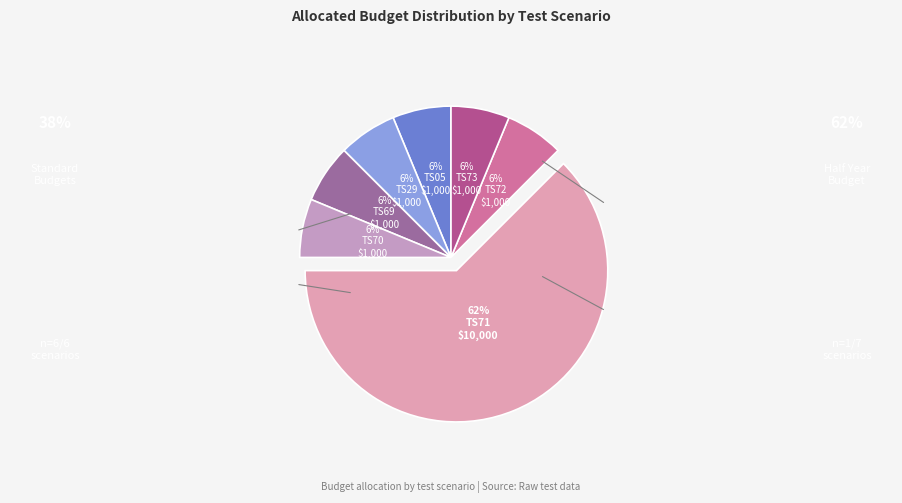

Rank the categories by value from lowest to highest.

TS05, TS29, TS69, TS70, TS72, TS73, TS71